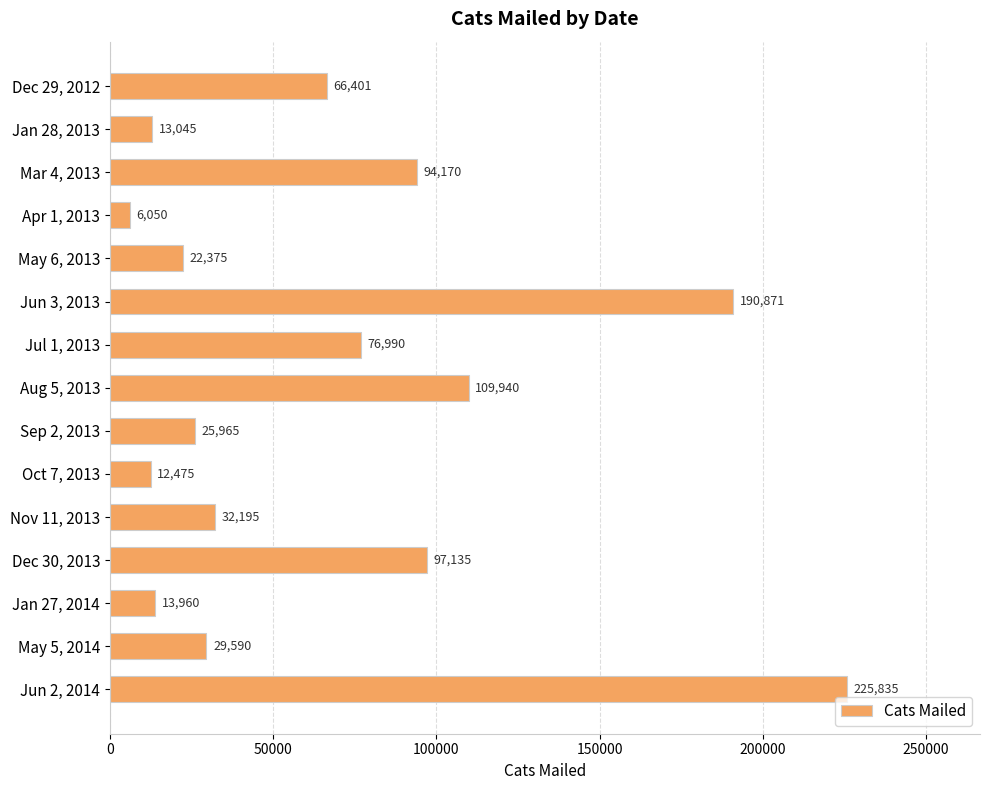

What position from the top is Apr 1, 2013?

4